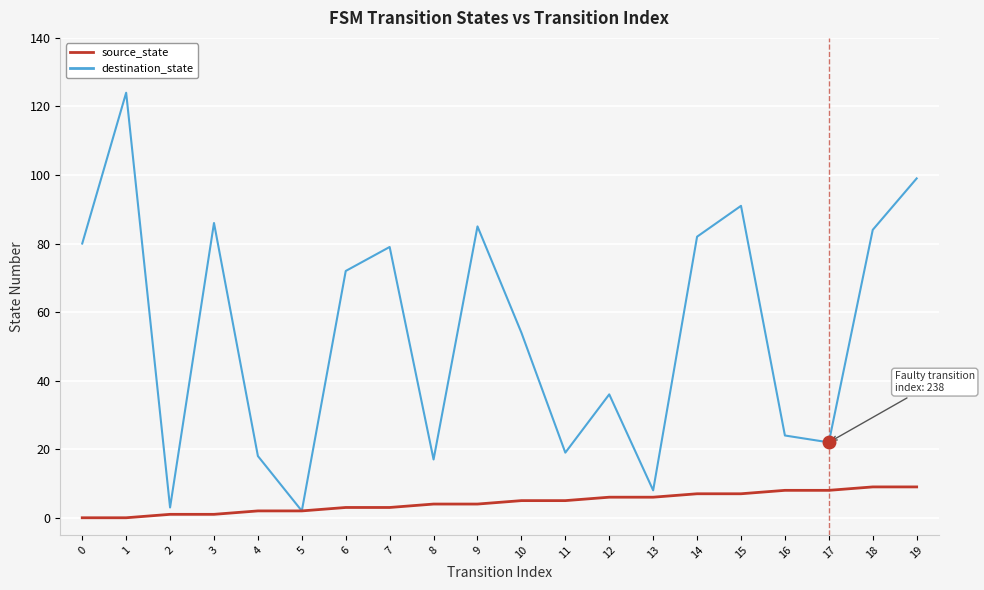

How many source_state values are between 2 and 7?

12